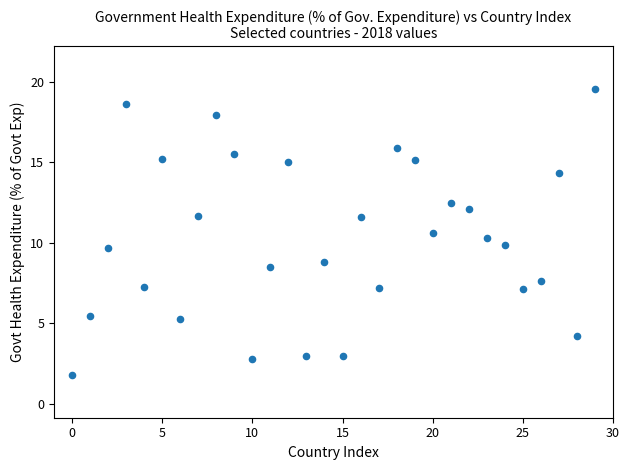

What is the range of Y values (max minus min)?

17.7